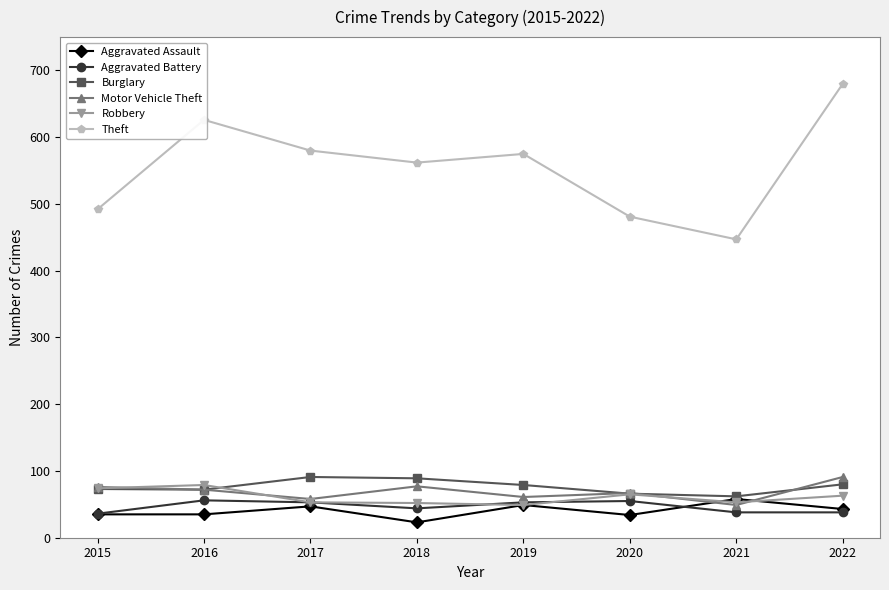

The value of Robbery at 2019 is 88. True or false?

False